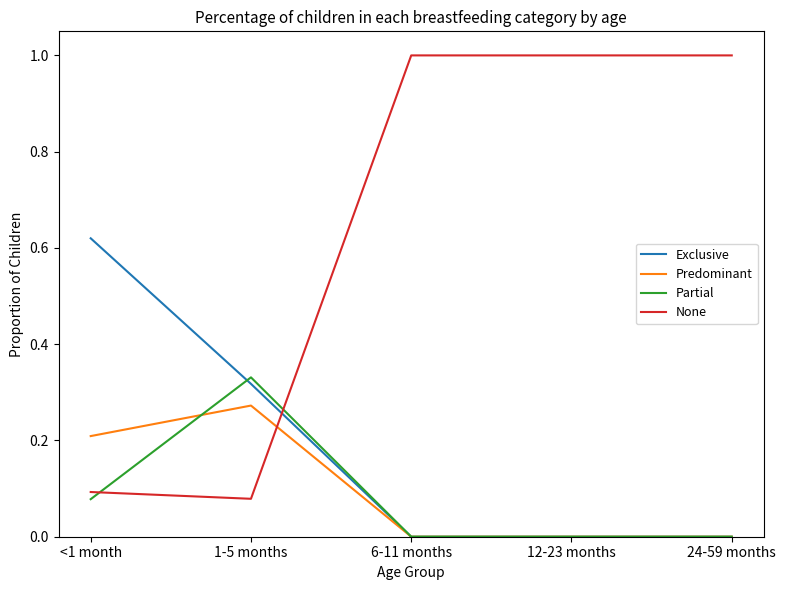

How many lines are shown in the chart?

4